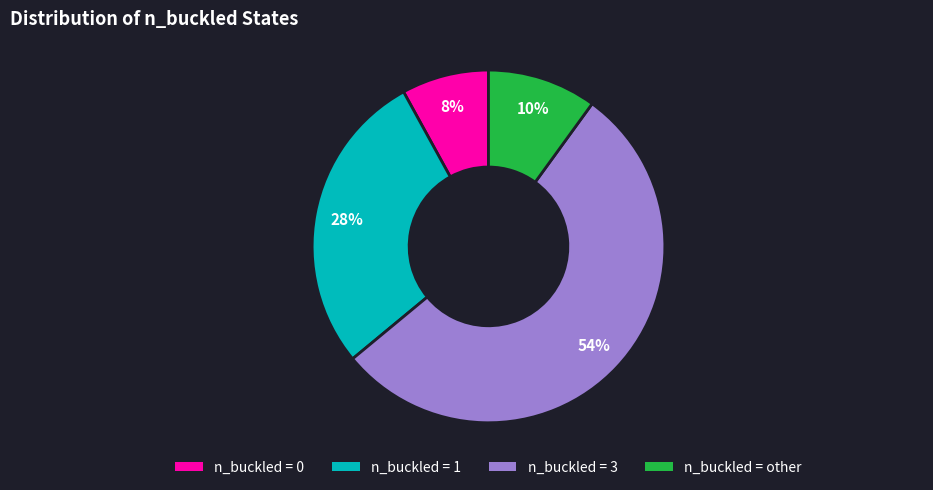

The n_buckled = 3 slice represents 54% of the pie. True or false?

True